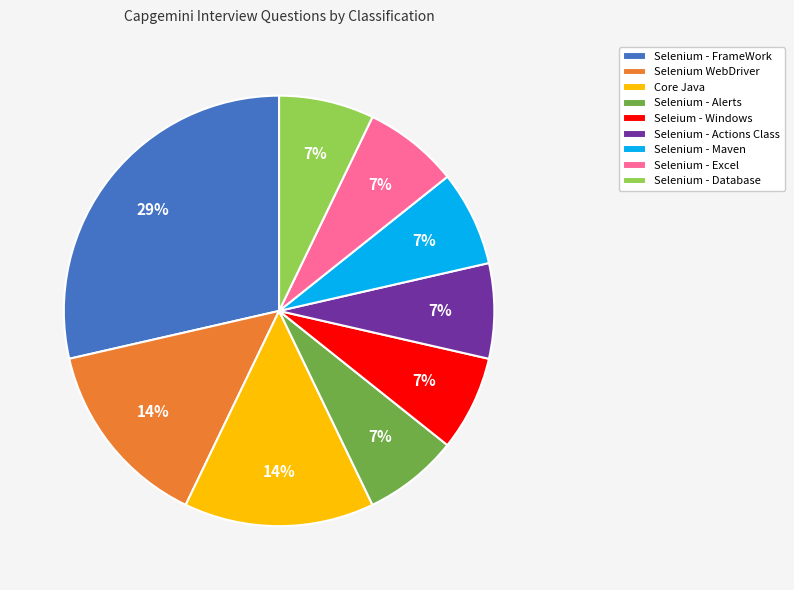

How many segments does this pie chart have?

9